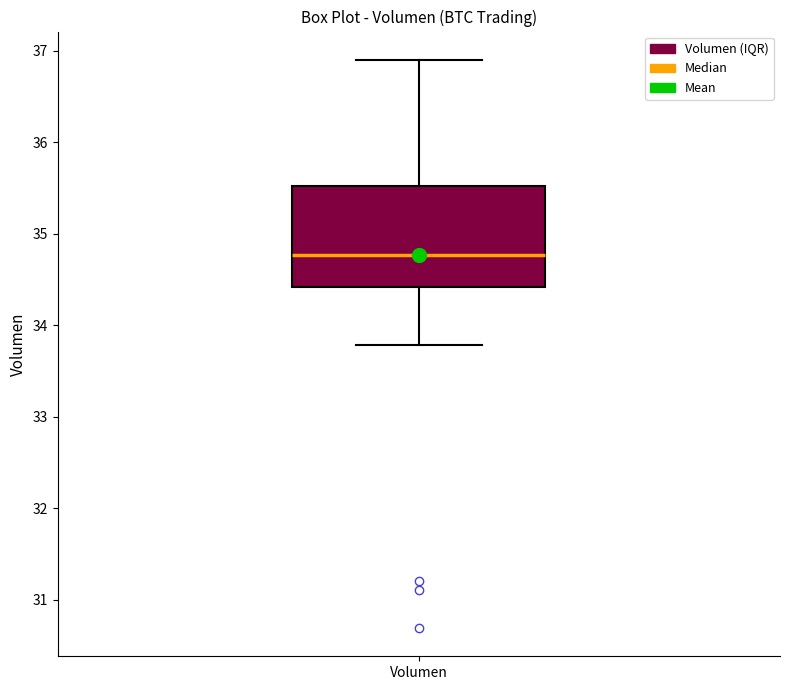

Transcribe this box plot: give where the median line is, the range the box spans, and where the two whiskers end, as read against the y-axis. The values are not printed on the chart, so give them approximately, as read against the axis.

median 34.8, box 34.4 to 35.5, whiskers 33.8 to 36.9